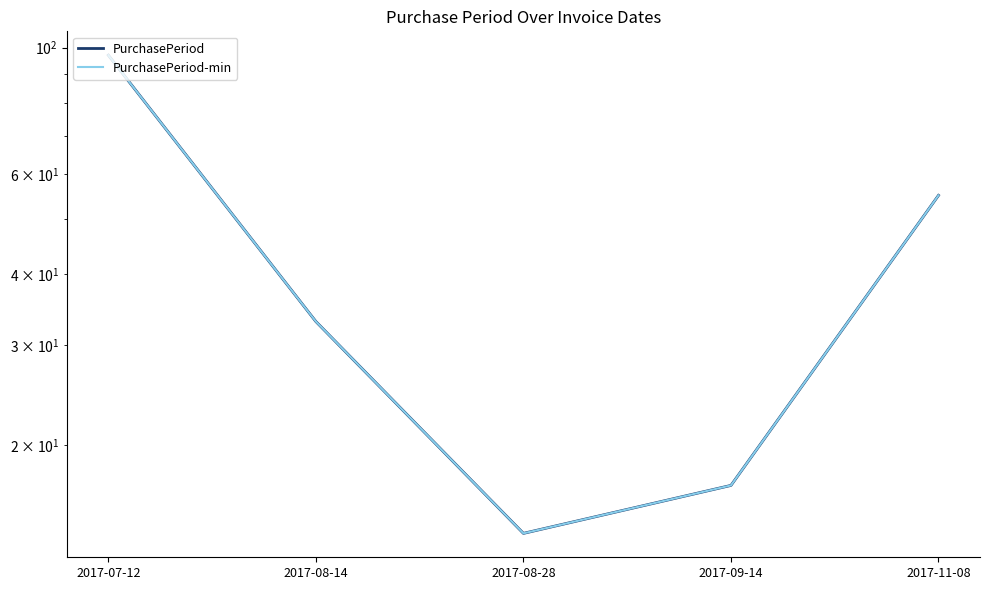

What is the average value of the PurchasePeriod-min series?

43